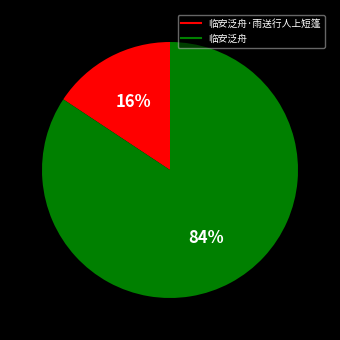

Is there any slice that represents more than half of the pie?

Yes